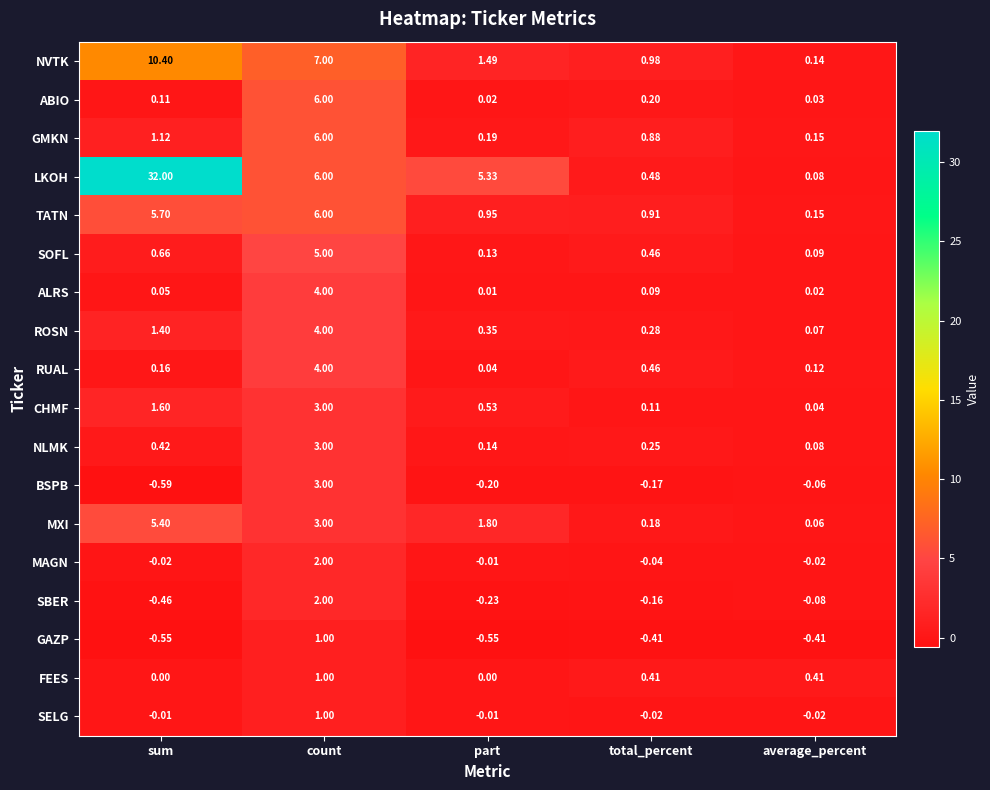

What is the total value across all series at sum?

57.4